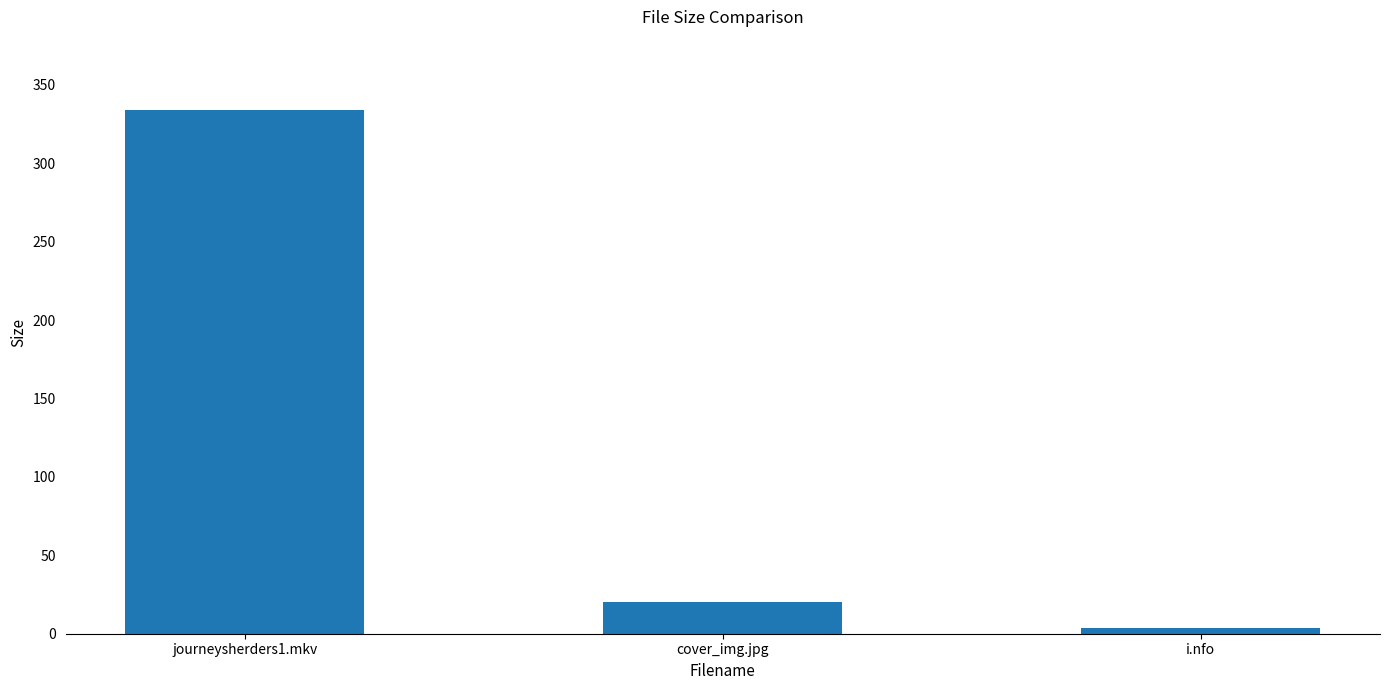

What is the change in value from journeysherders1.mkv to cover_img.jpg?

-314.0